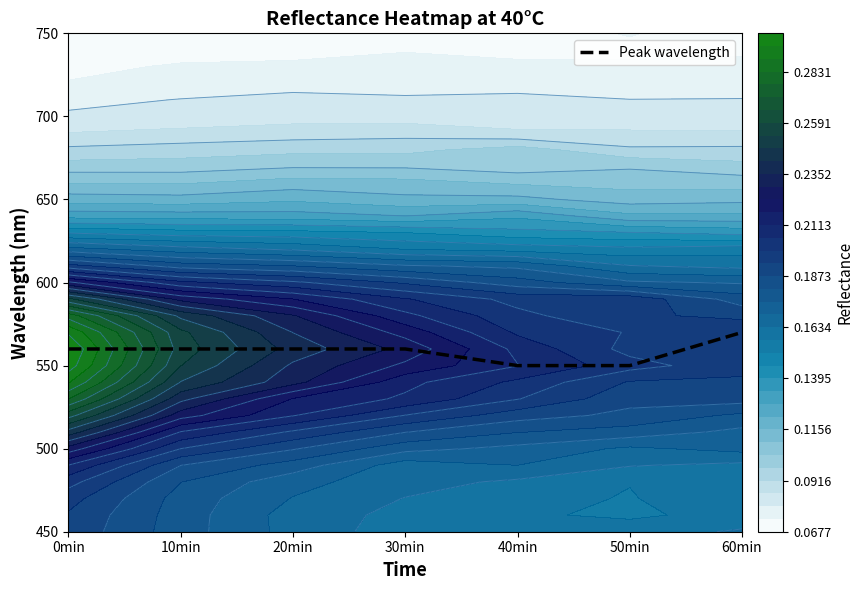

Is it true that the value at 10min is 560?

True